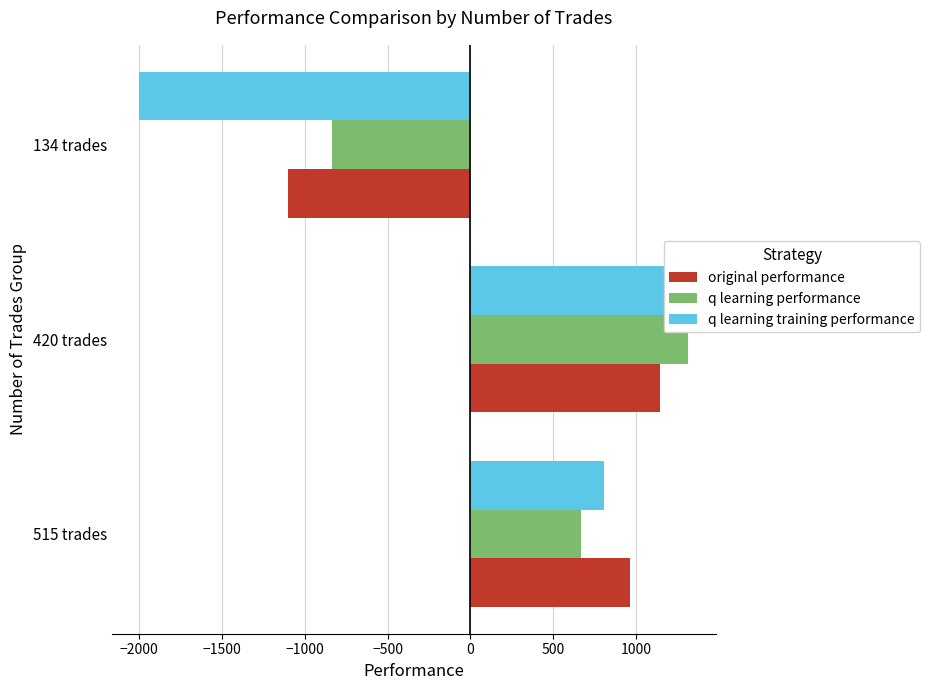

What is the minimum value shown in the chart?

-2000.0